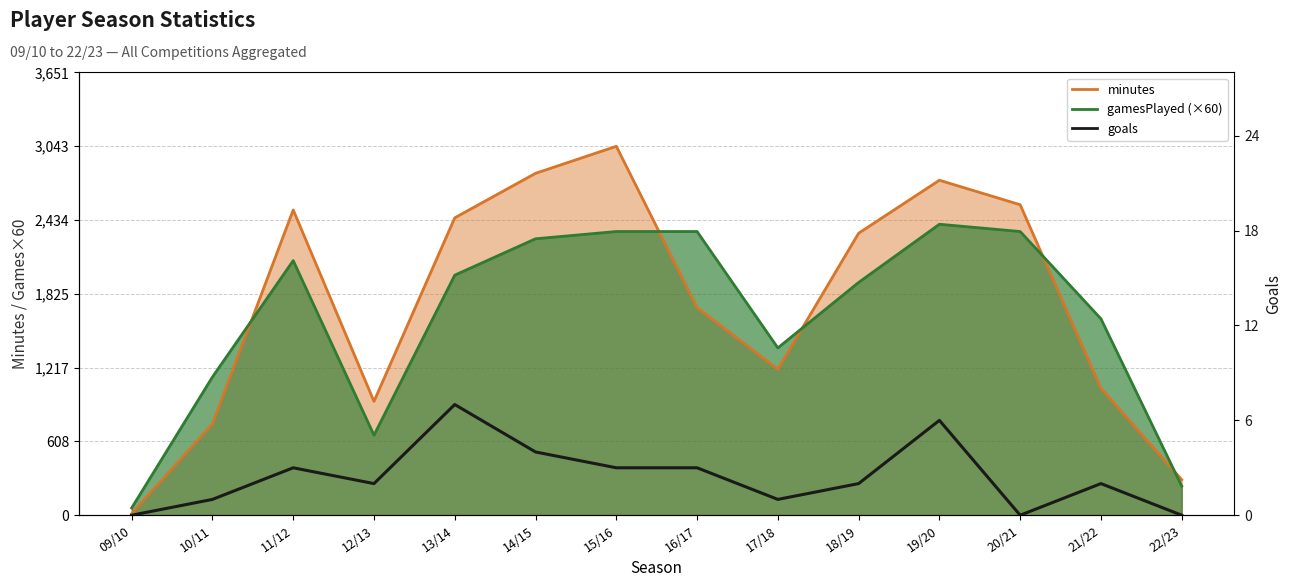

Which label corresponds to the largest value in the chart?

13/14